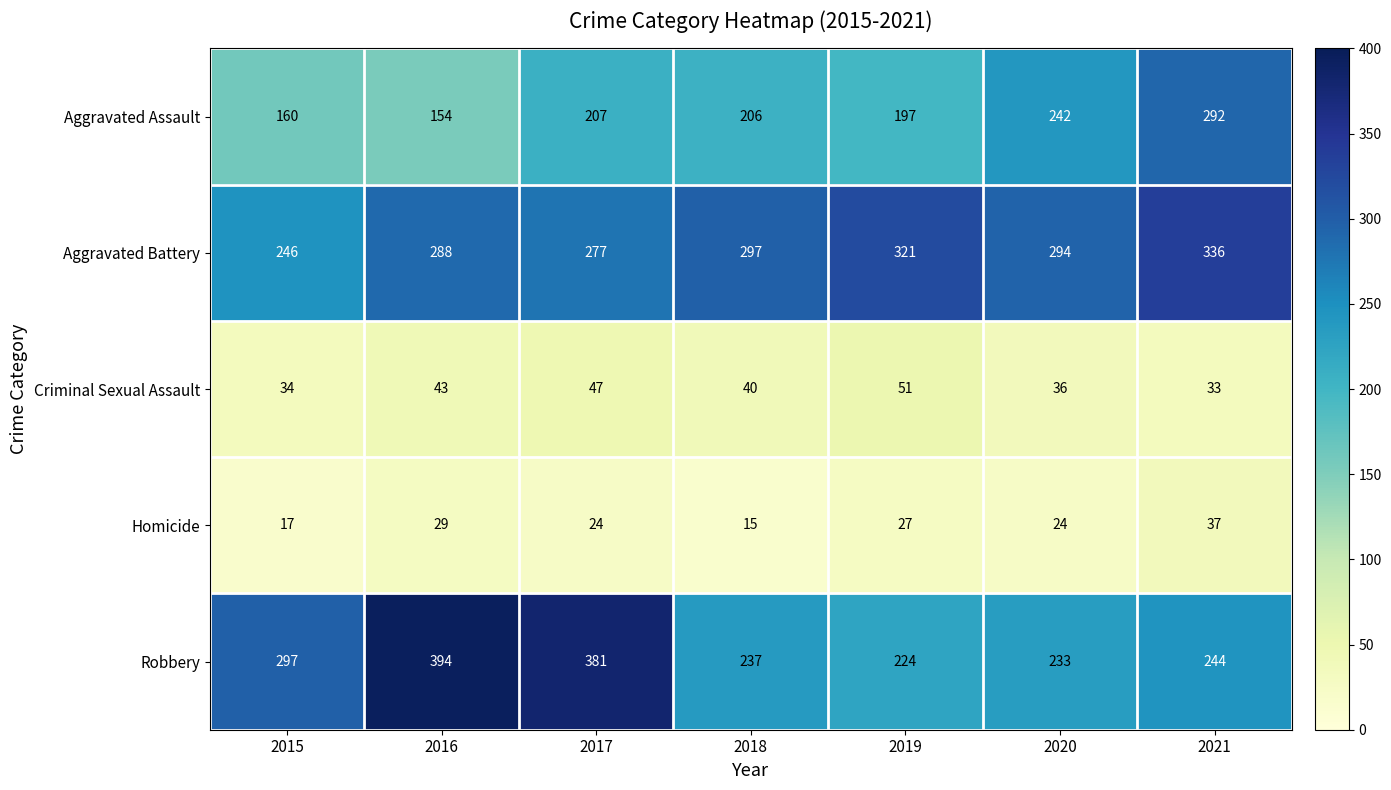

True or false: Robbery has a value of 309 at 2019.

False